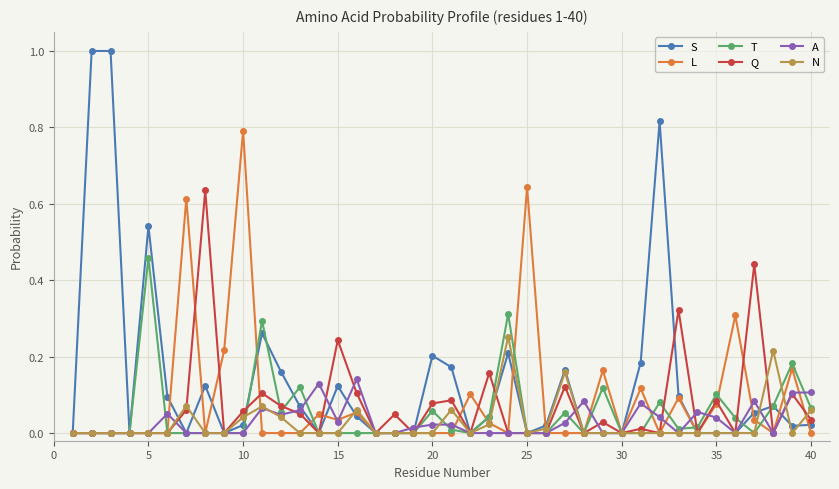

True or false: L has more than 1 interior local peaks.

True